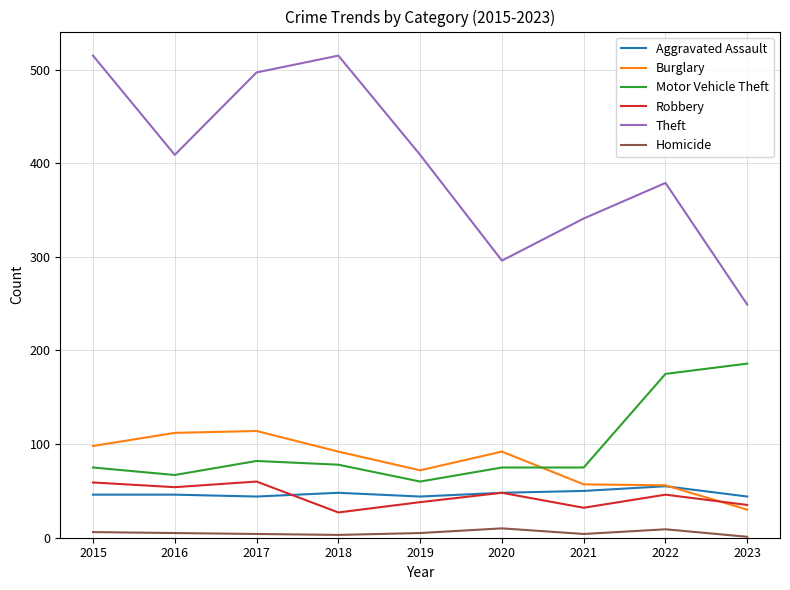

True or false: Burglary and Theft cross at least once.

False